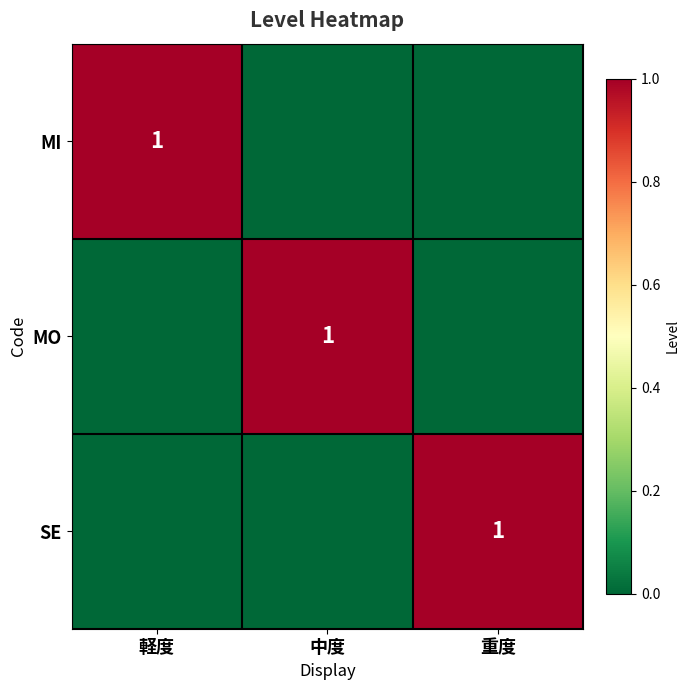

The value of SE at 重度 is 1. True or false?

True